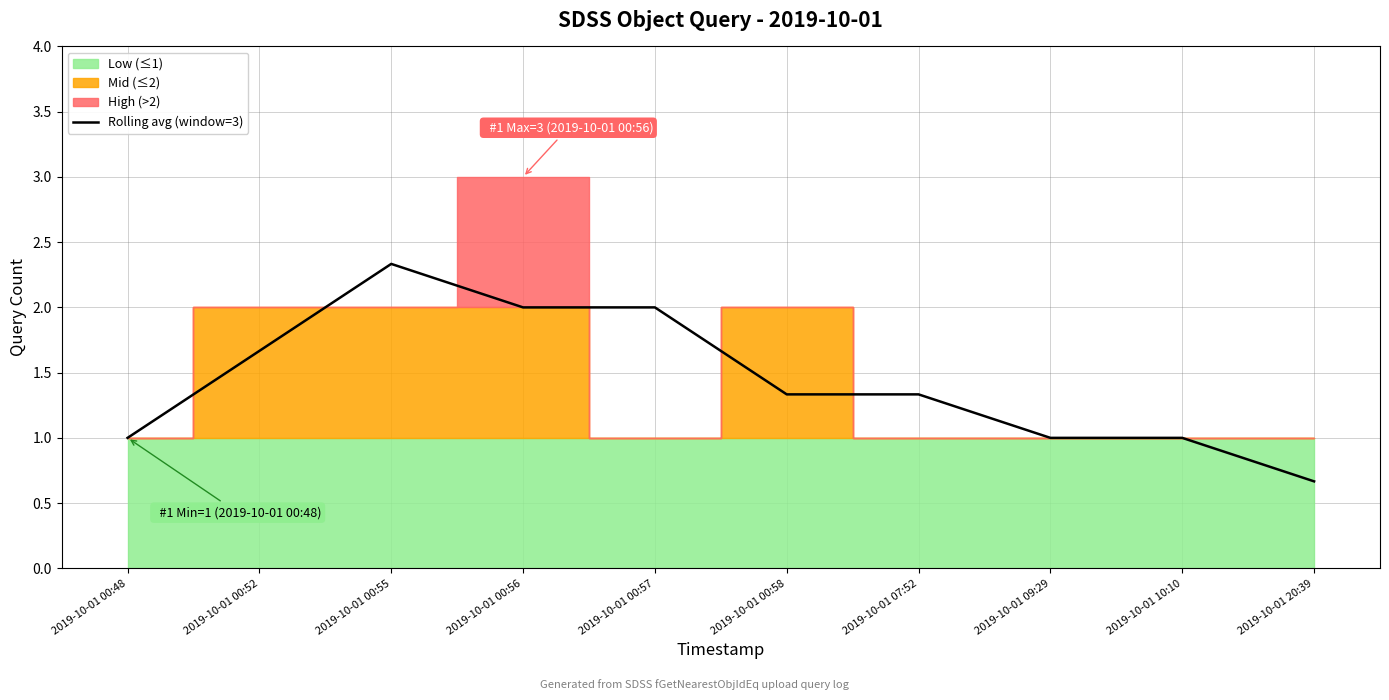

How many points are lower than both their immediate neighbors (excluding endpoints)?

1